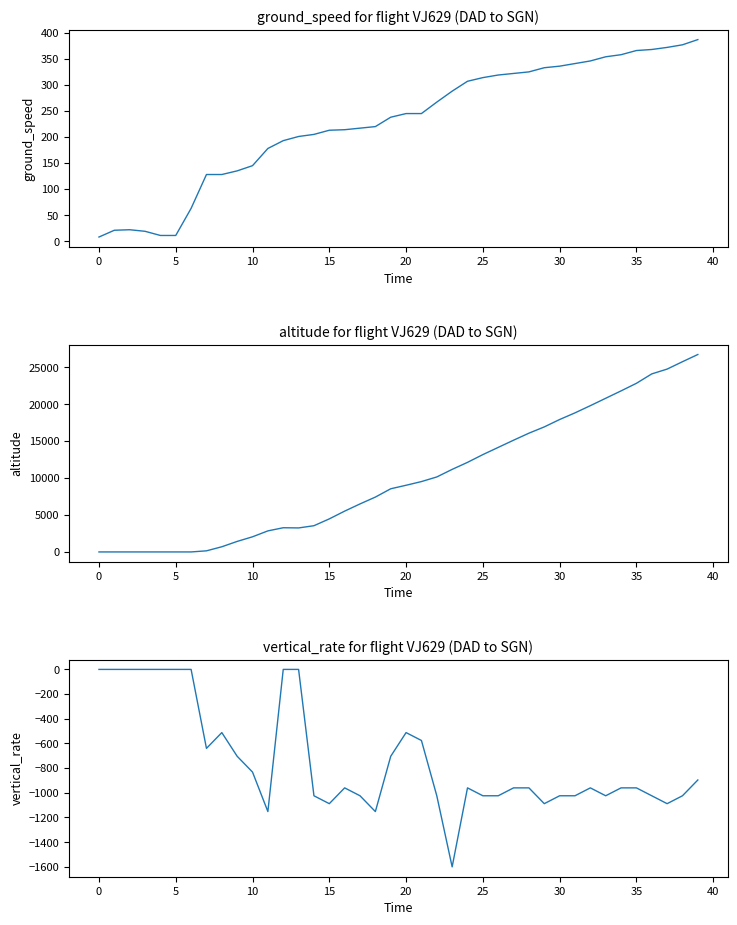

Which series has the widest spread of values?

altitude